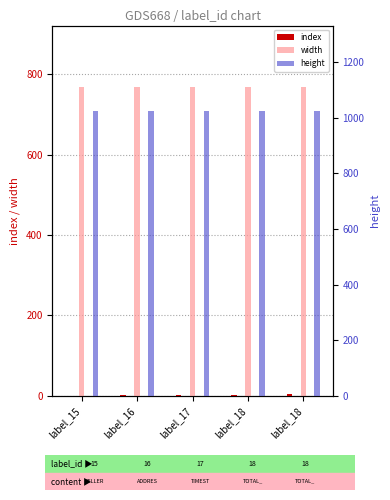

Between label_17 and label_18, which is larger?

label_18